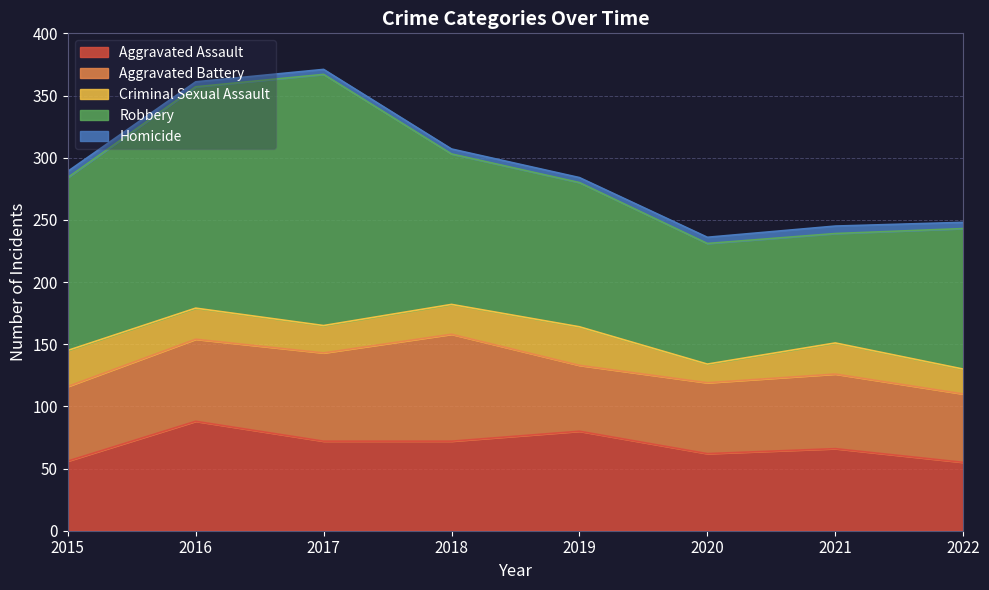

How many values in the Homicide series exceed 5?

1